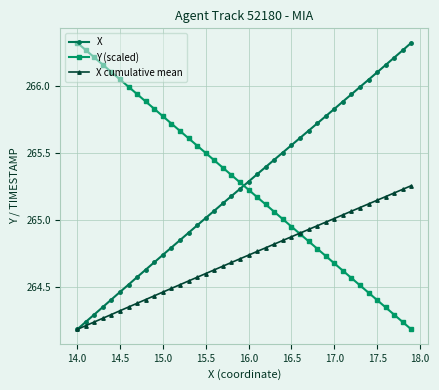

Is this an area chart (filled region under the line)?

No